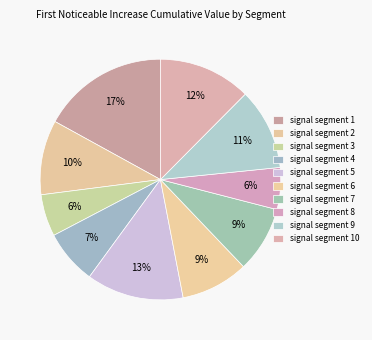

What percentage is the signal segment 5 slice, to the nearest percent?

13%